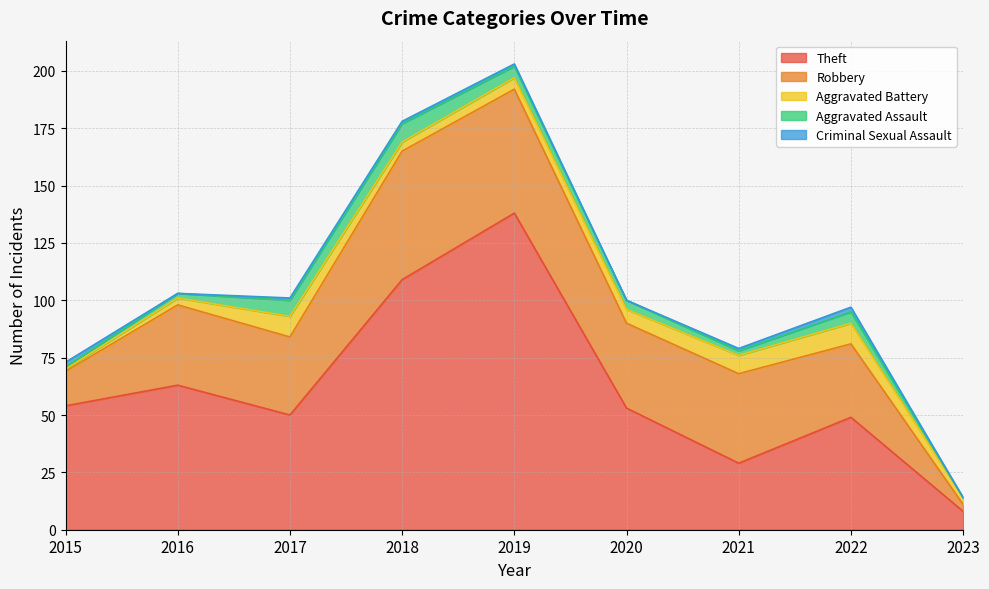

Reading right to left, transcribe all the data shown in this chart.

Theft: 8	49	29	53	138	109	50	63	54
Robbery: 3	32	39	37	54	56	34	35	15
Aggravated Battery: 3	9	8	6	5	4	9	3	1
Aggravated Assault: 0	5	2	4	5	8	7	2	1
Criminal Sexual Assault: 0	2	1	0	1	1	1	0	2